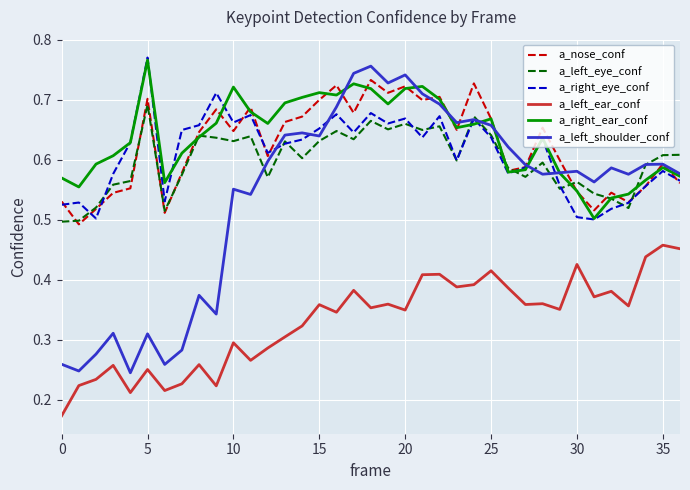

Is this an area chart (filled region under the line)?

No